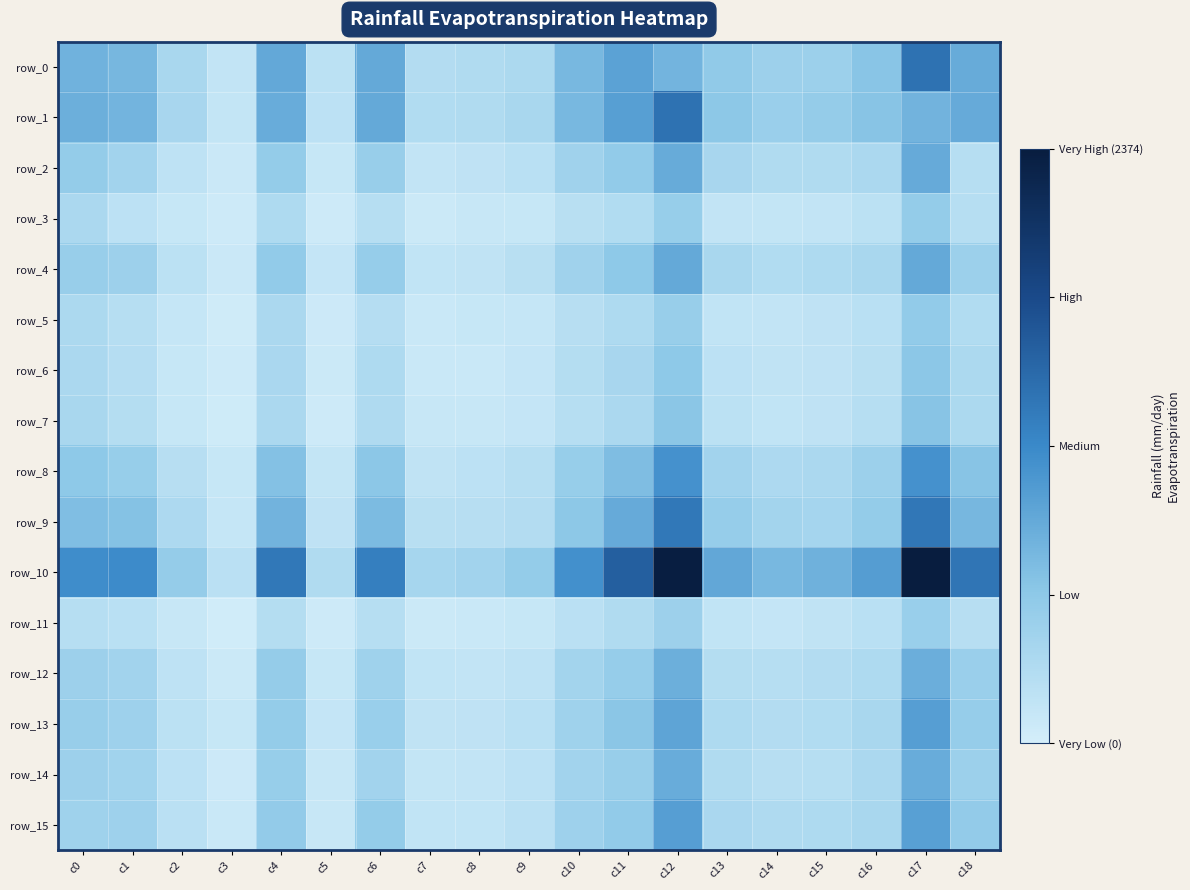

At how many categories does at least one series exceed 1672?

2